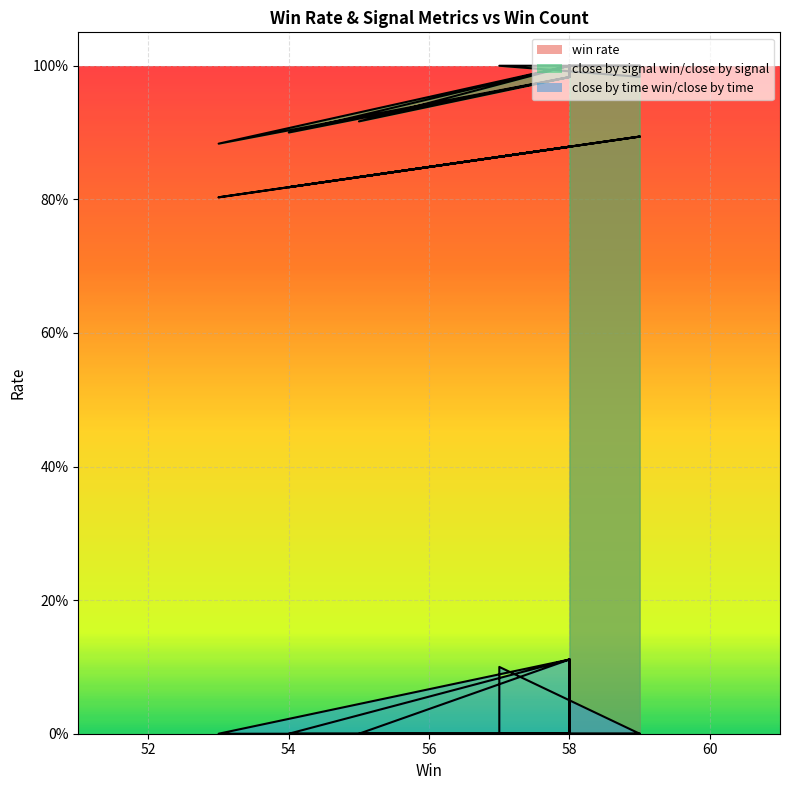

What is the label of the 15th point from the left?

59